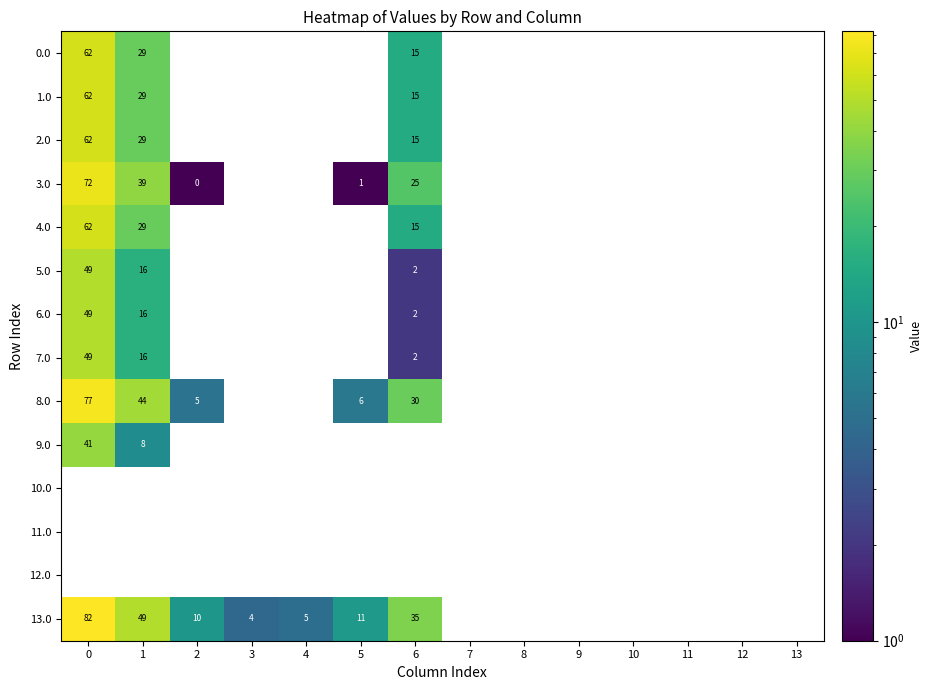

True or false: 1.0 has a value of 62.0 at 0.

True